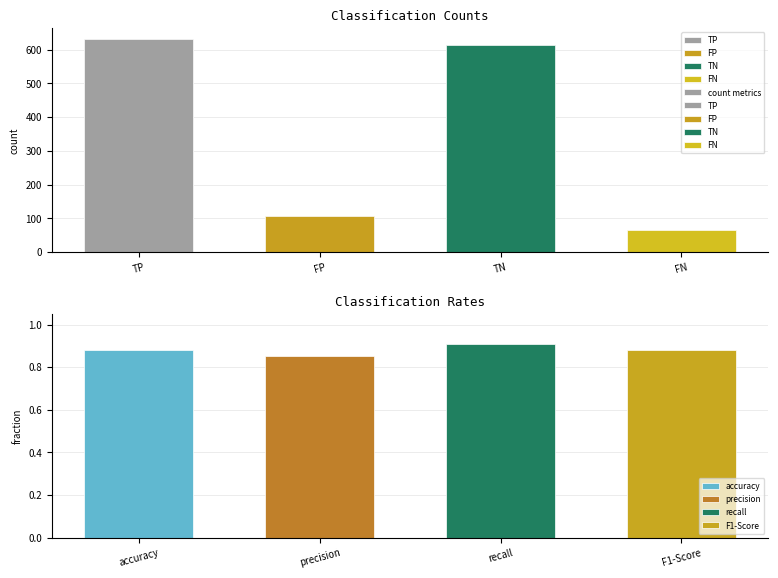

Which label corresponds to the smallest value in the chart?

FN